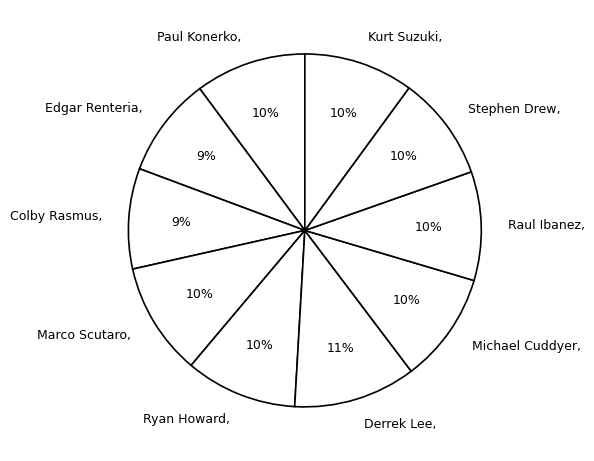

Which slice is the largest?

Derrek Lee